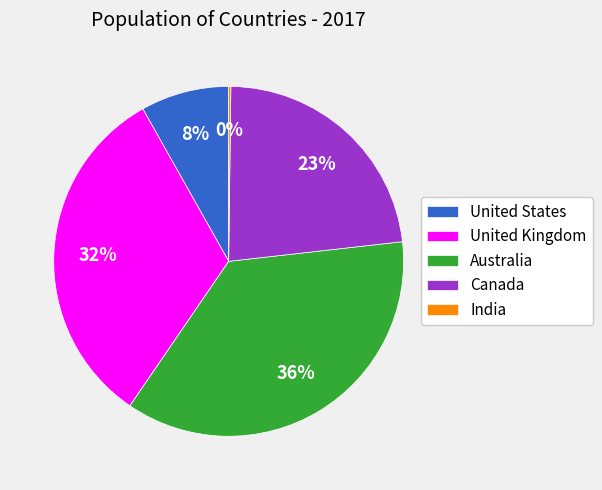

To the nearest percent, what is the average slice percentage?

20%